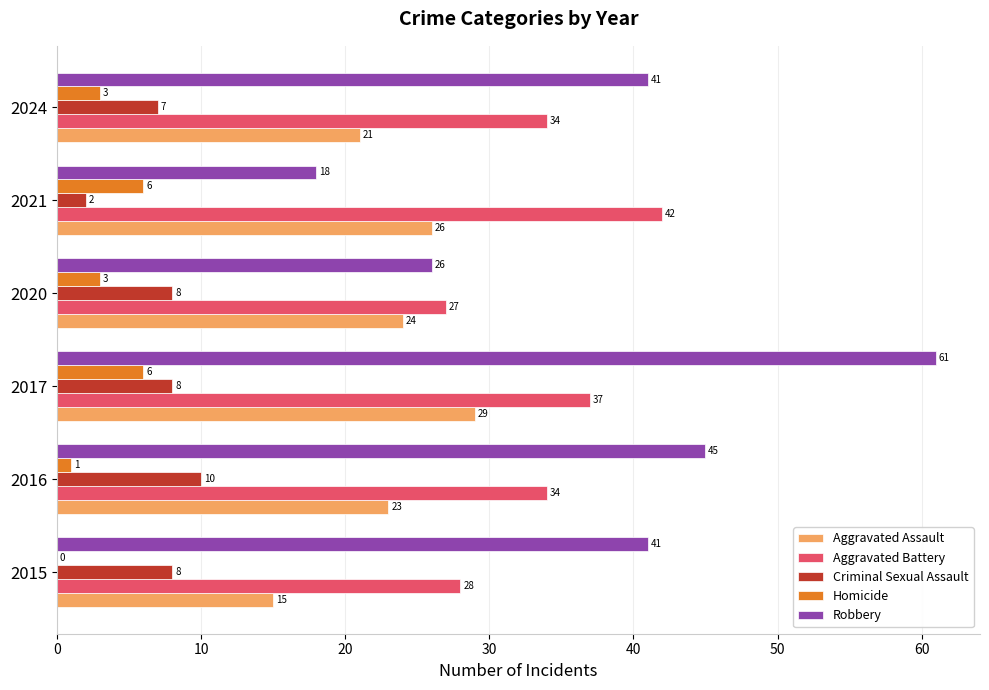

The Aggravated Assault series shows 24 at 2020. True or false?

True